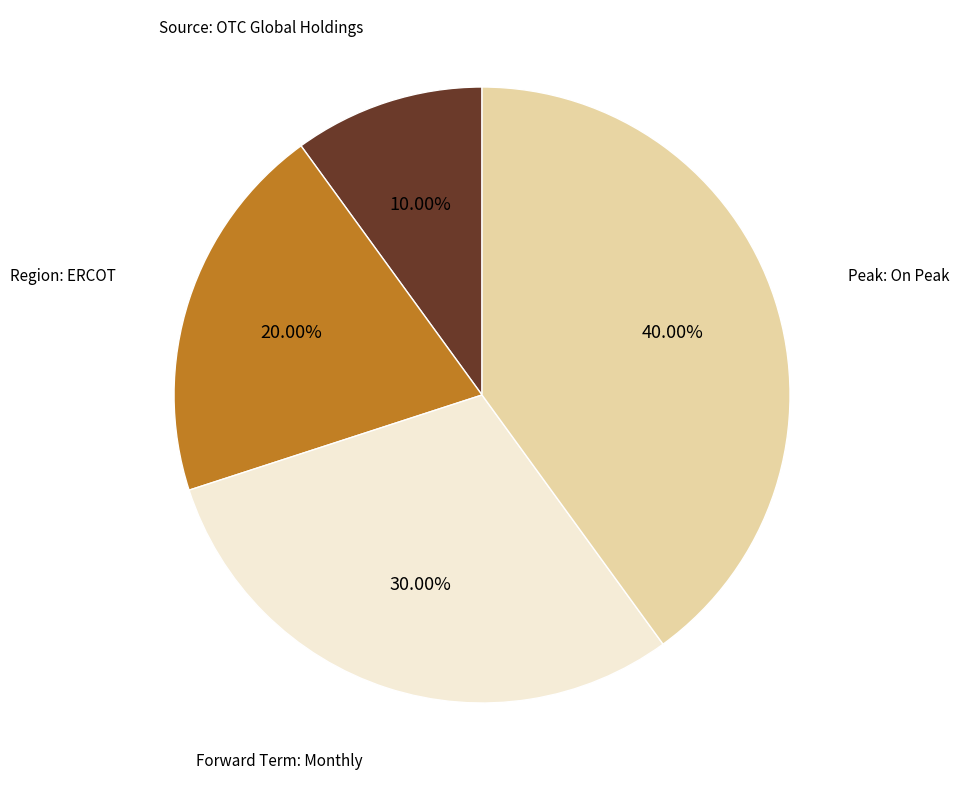

The Forward Term: Monthly slice represents 42% of the pie. True or false?

False